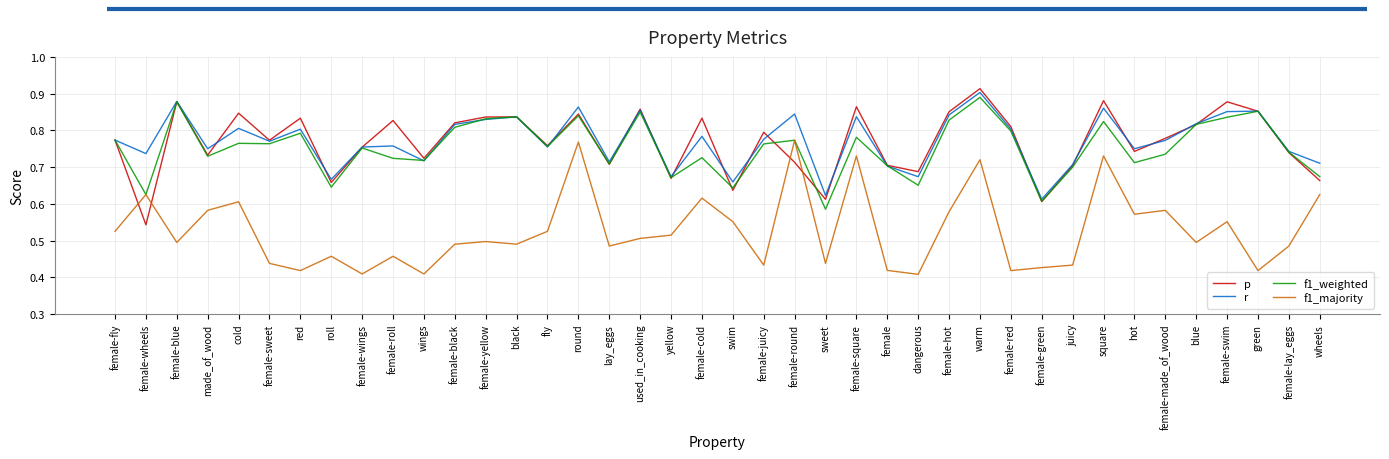

At which category is the sum across all series the highest?

warm